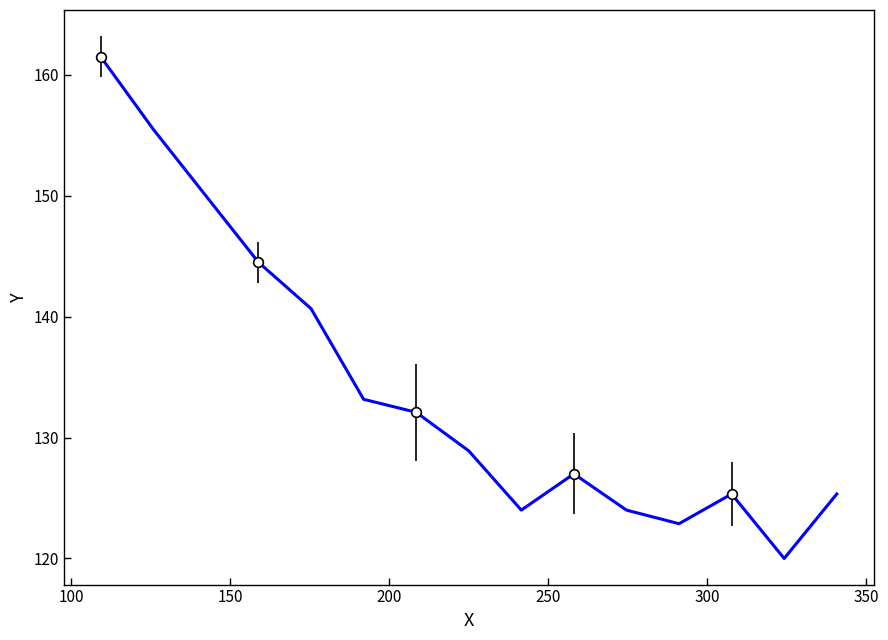

Reading left to right, list all the values displayed in this chart.

161.5	155.5	150.0	144.5	140.7	133.2	132.1	128.9	124.0	127.0	124.0	122.9	125.3	120.0	125.3